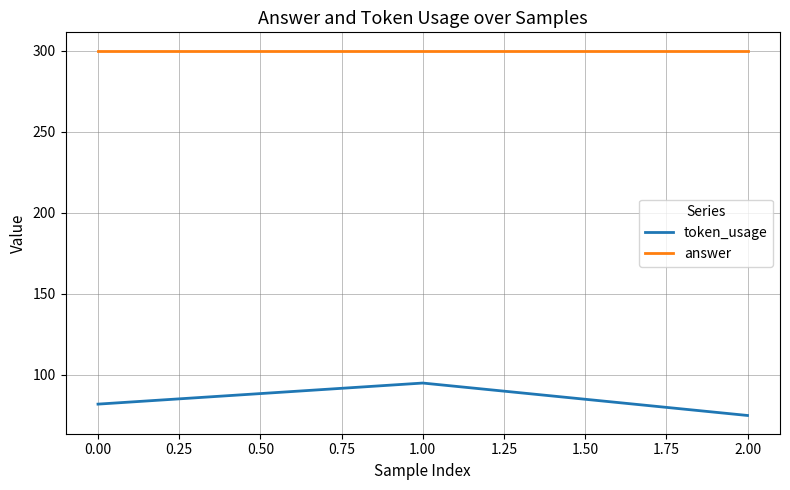

Is it true that token_usage equals 82 at 0.00?

True